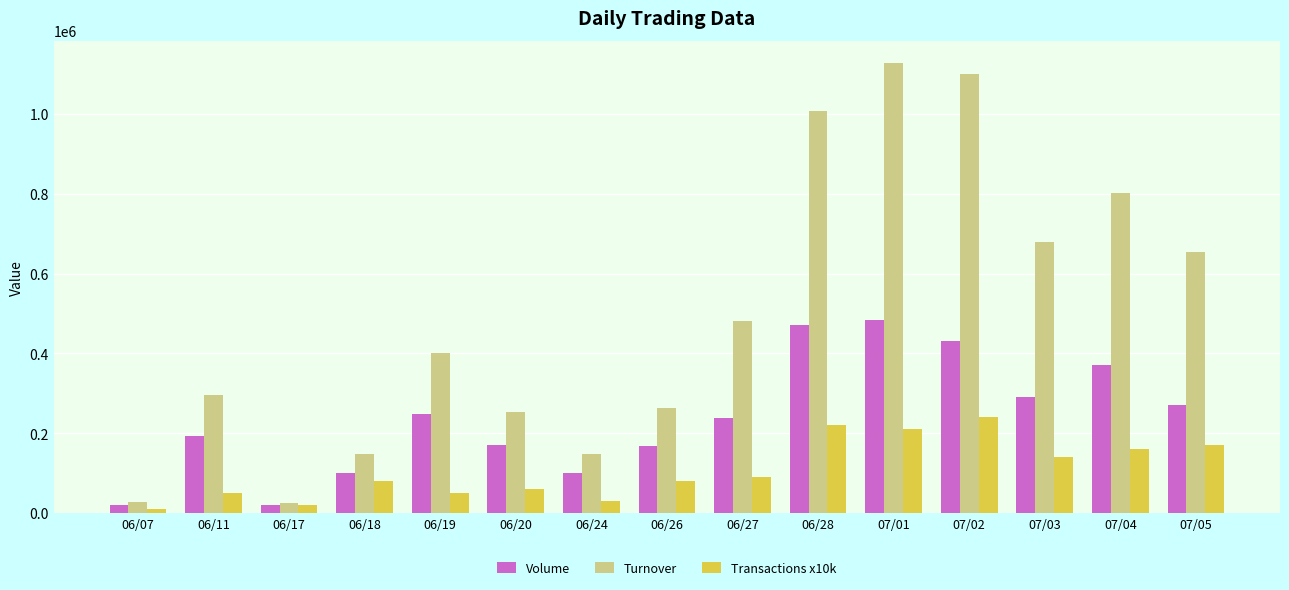

How many distinct data groups are displayed?

3